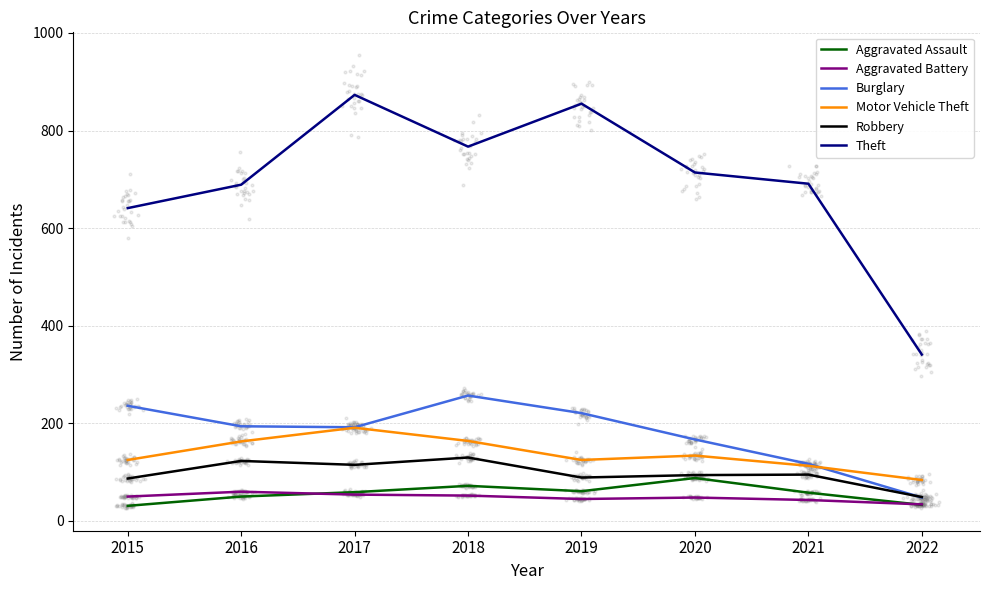

At how many categories does at least one series exceed 634?

7